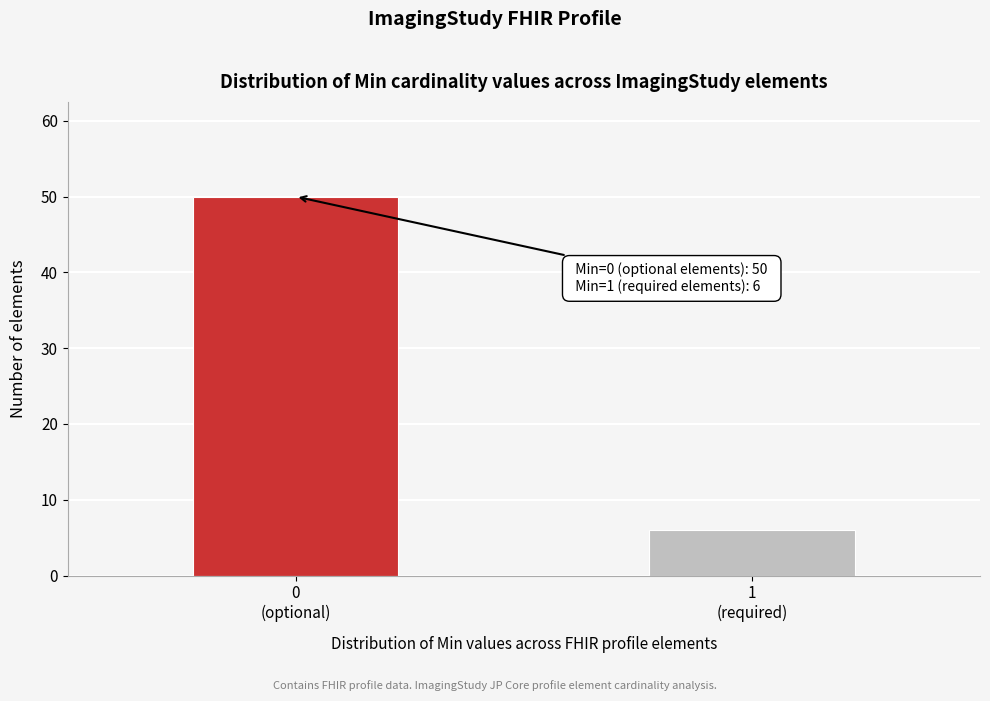

Reading left to right, transcribe all the data shown in this chart.

50	6